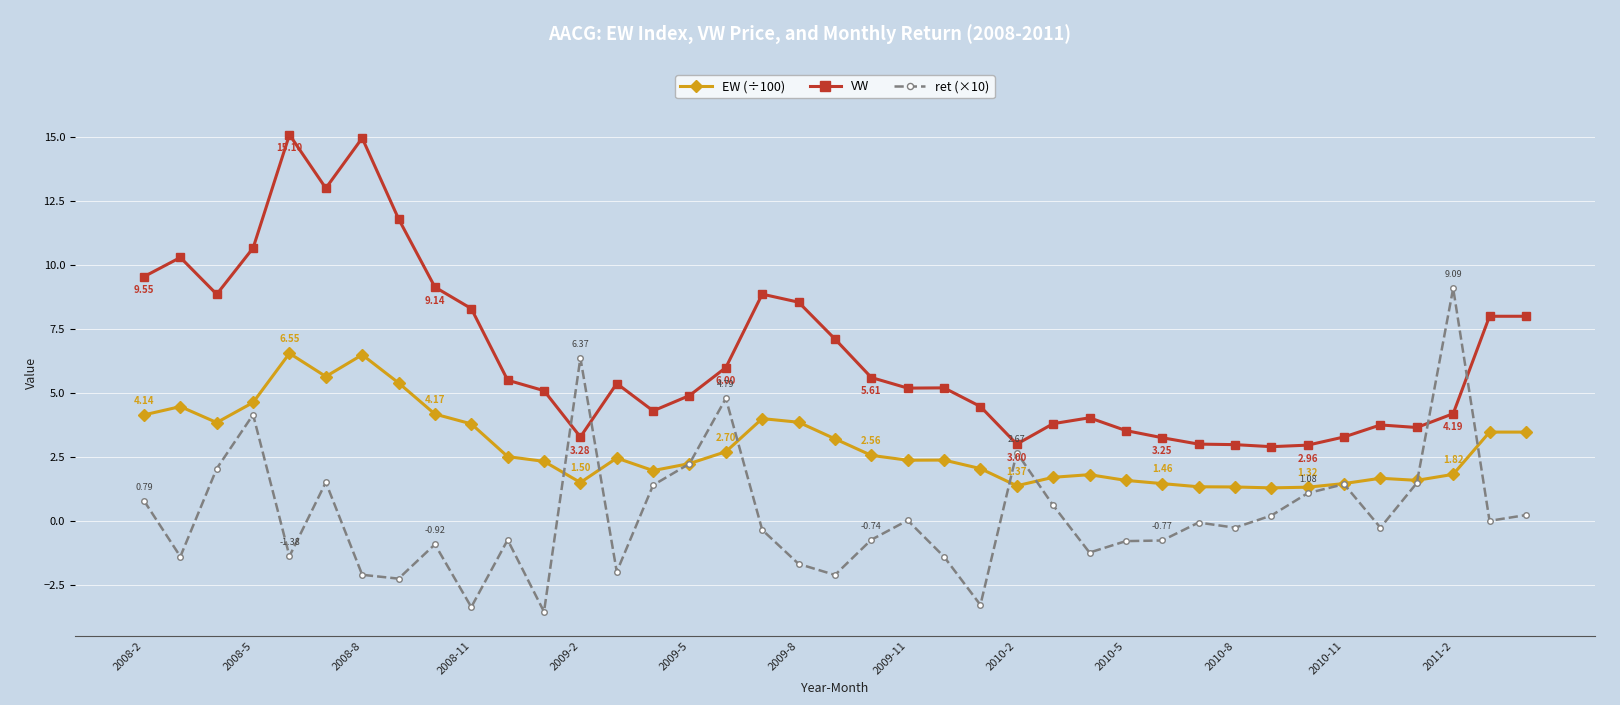

At how many categories does at least one series exceed 10?

6